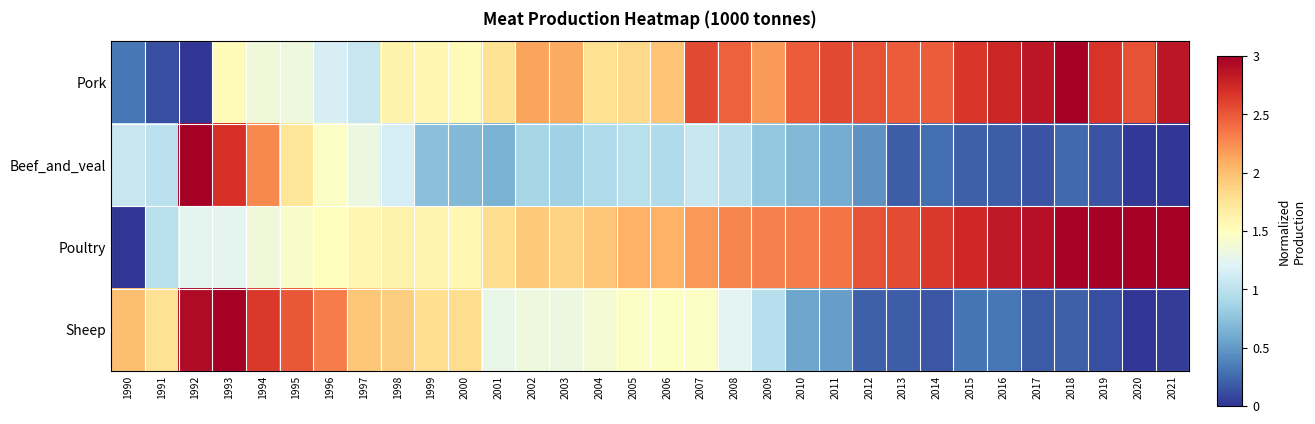

Reading left to right, what are all the values shown in this chart?

Pork: 1990=0.3	1991=0.1	1992=0.0	1993=1.5	1994=1.4	1995=1.3	1996=1.2	1997=1.1	1998=1.6	1999=1.6	2000=1.5	2001=1.8	2002=2.1	2003=2.1	2004=1.8	2005=1.8	2006=2.0	2007=2.6	2008=2.5	2009=2.2	2010=2.5	2011=2.6	2012=2.5	2013=2.5	2014=2.5	2015=2.7	2016=2.8	2017=2.8	2018=3.0	2019=2.7	2020=2.5	2021=2.9
Beef_and_veal: 1990=1.1	1991=1.0	1992=3.0	1993=2.7	1994=2.3	1995=1.7	1996=1.5	1997=1.3	1998=1.1	1999=0.7	2000=0.7	2001=0.6	2002=0.9	2003=0.8	2004=0.9	2005=1.0	2006=0.9	2007=1.1	2008=1.0	2009=0.8	2010=0.7	2011=0.6	2012=0.5	2013=0.2	2014=0.3	2015=0.2	2016=0.2	2017=0.1	2018=0.3	2019=0.1	2020=0.0	2021=0.0
Poultry: 1990=0.0	1991=1.0	1992=1.2	1993=1.2	1994=1.4	1995=1.4	1996=1.5	1997=1.6	1998=1.6	1999=1.6	2000=1.6	2001=1.8	2002=1.9	2003=1.9	2004=2.0	2005=2.1	2006=2.1	2007=2.2	2008=2.3	2009=2.3	2010=2.3	2011=2.4	2012=2.5	2013=2.6	2014=2.7	2015=2.8	2016=2.8	2017=2.9	2018=3.0	2019=3.0	2020=3.0	2021=3.0
Sheep: 1990=2.0	1991=1.8	1992=2.9	1993=3.0	1994=2.7	1995=2.5	1996=2.3	1997=1.9	1998=1.9	1999=1.8	2000=1.8	2001=1.3	2002=1.3	2003=1.3	2004=1.4	2005=1.5	2006=1.5	2007=1.5	2008=1.2	2009=1.0	2010=0.6	2011=0.5	2012=0.2	2013=0.2	2014=0.2	2015=0.3	2016=0.3	2017=0.2	2018=0.2	2019=0.1	2020=0.0	2021=0.0